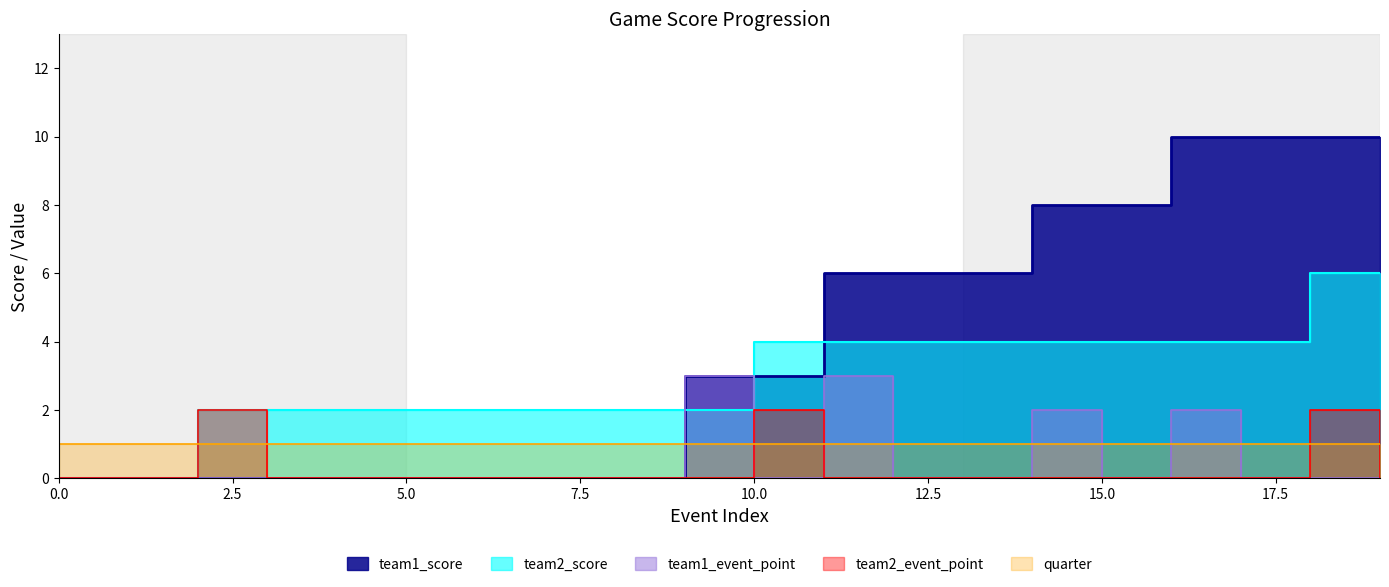

True or false: team1_score and team2_event_point cross at least once.

False